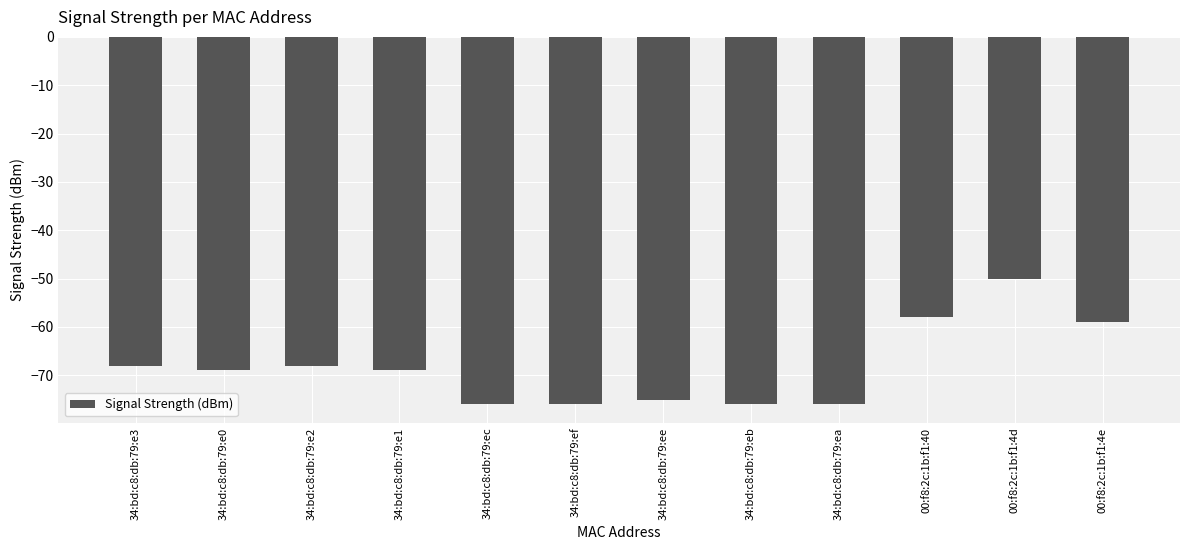

Are the bars grouped side by side (vs. stacked)?

No